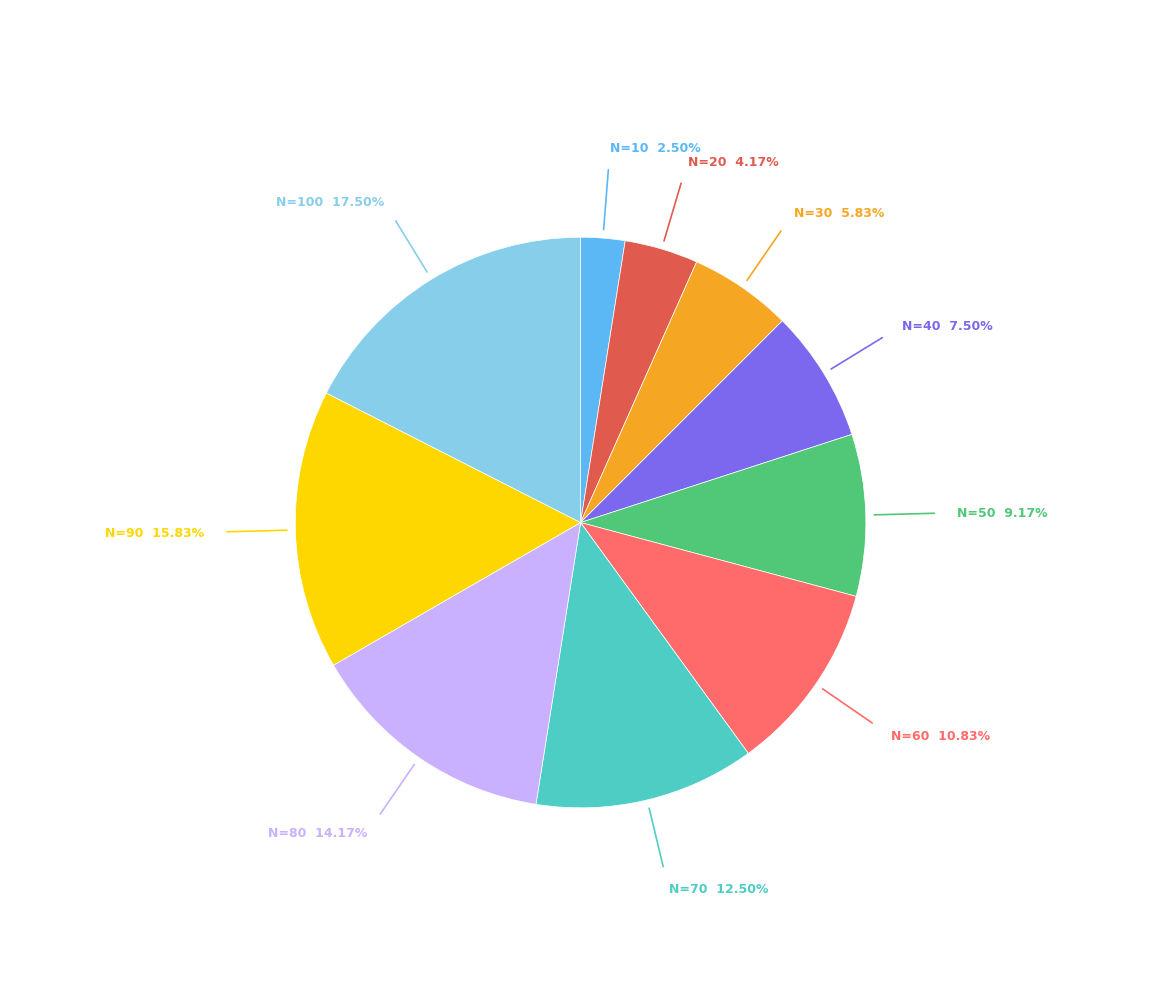

Is there any slice that represents more than half of the pie?

No